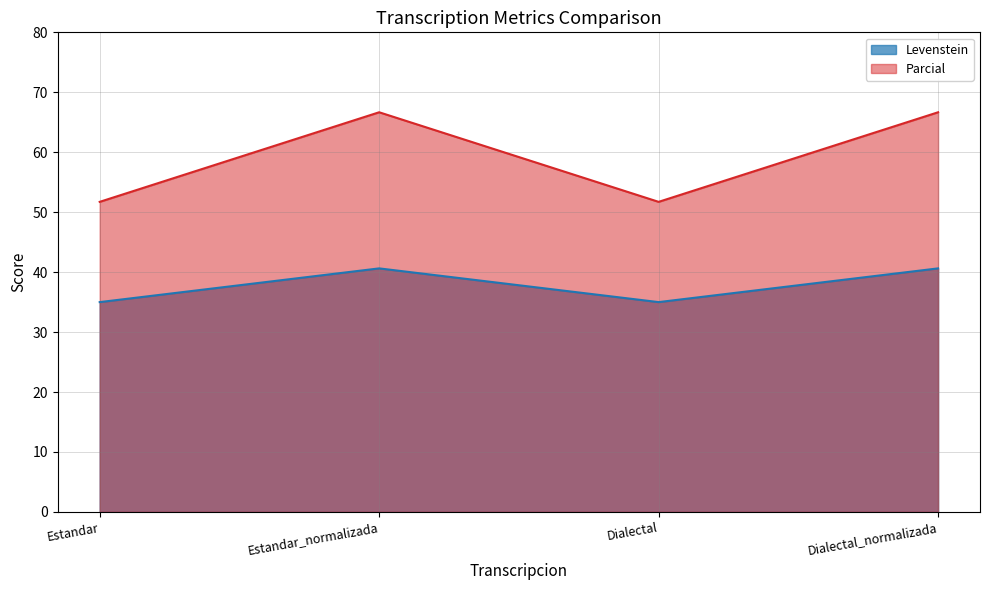

What is the label of the 3rd point from the right?

Estandar_normalizada